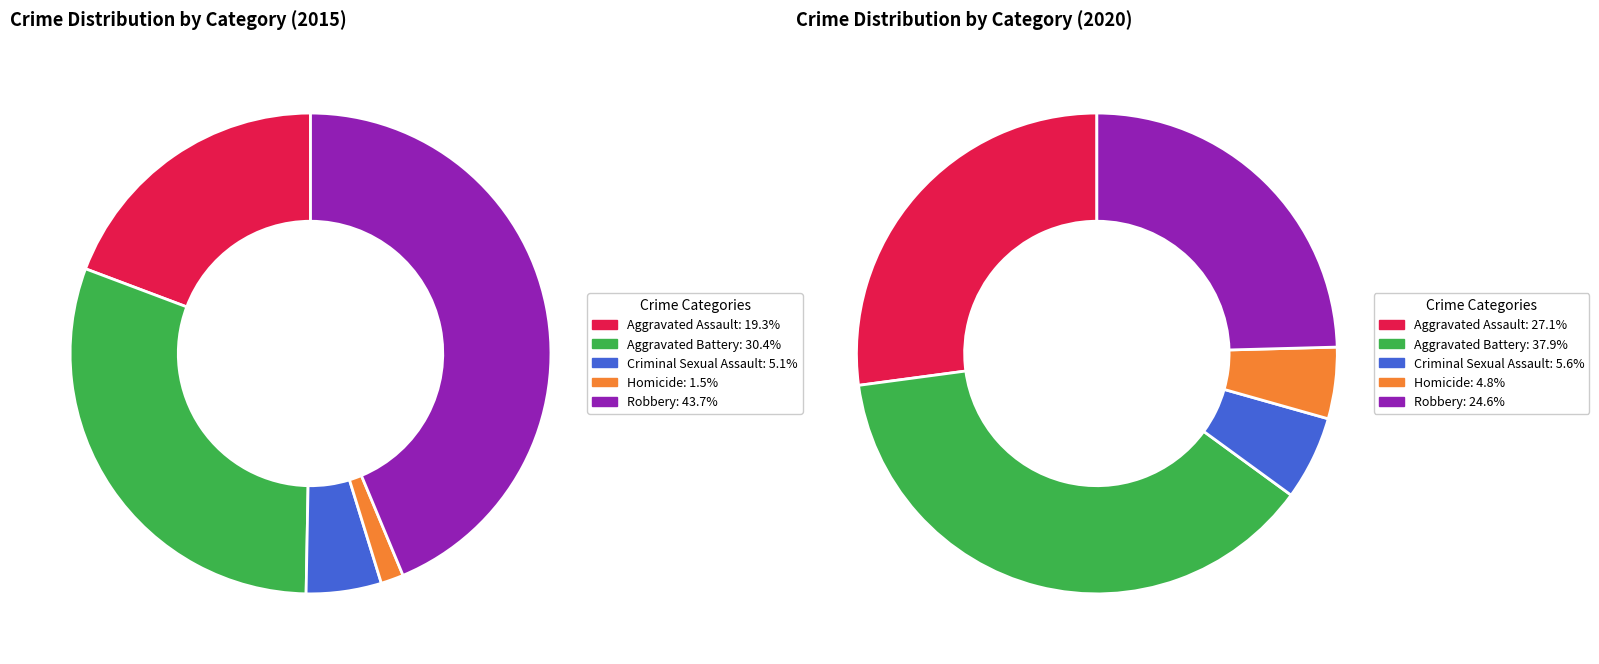

Which series has the largest range (max minus min)?

2015